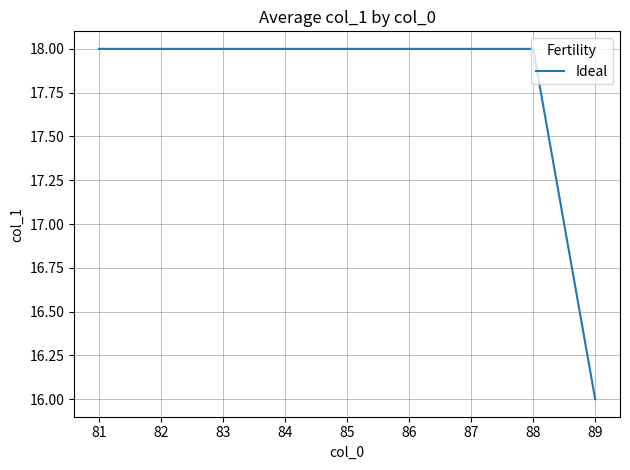

The value at 81 is 10. True or false?

False